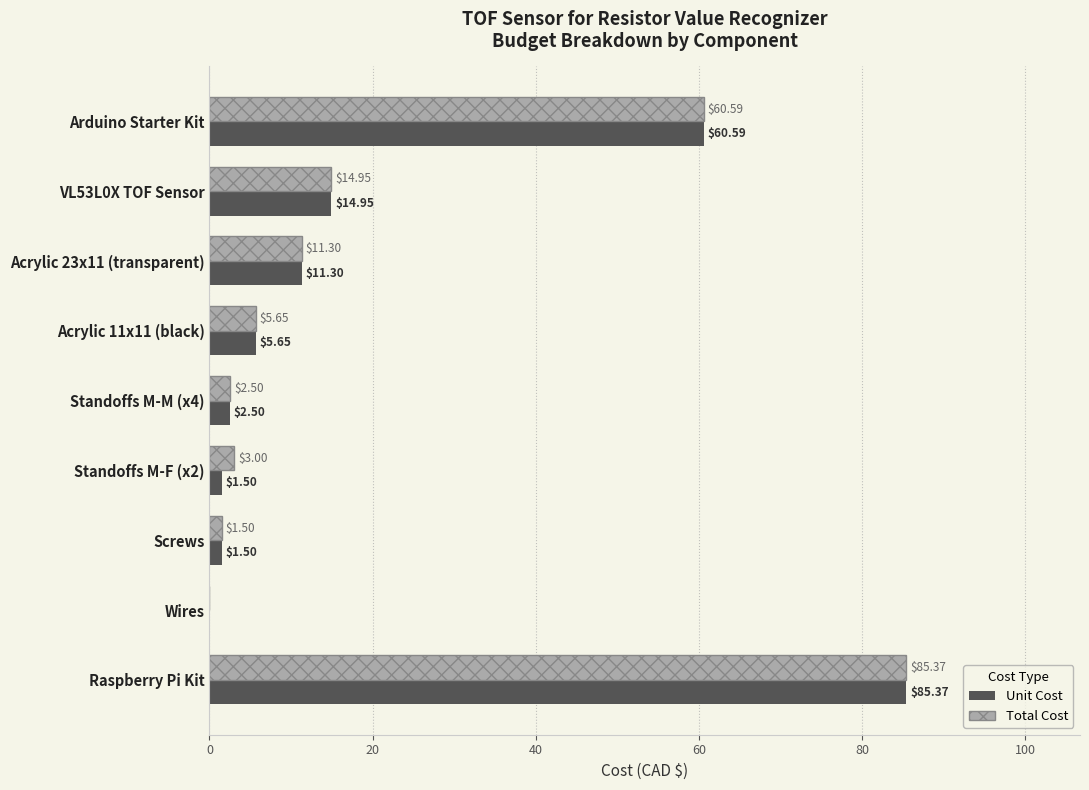

At which label is Unit Cost closest to 42?

Arduino Starter Kit